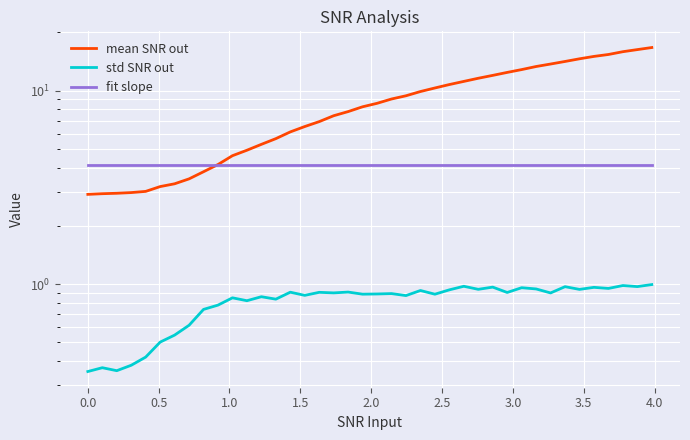

True or false: fit slope and std SNR out intersect in this chart.

False